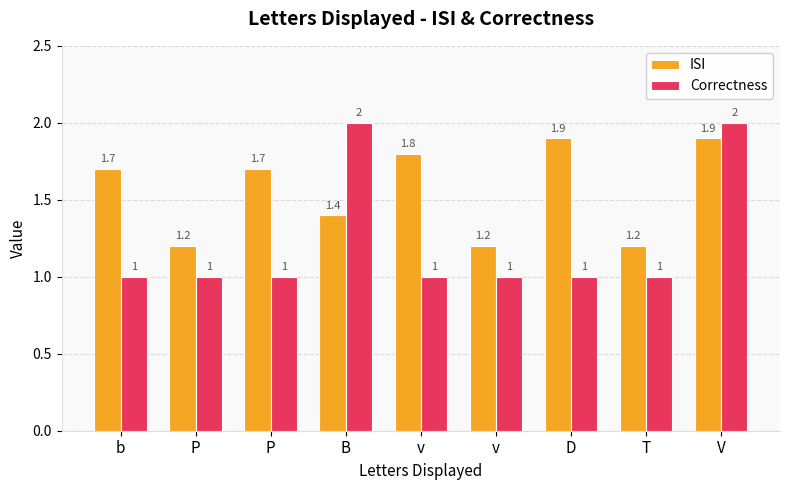

Does the chart contain stacked bars?

No